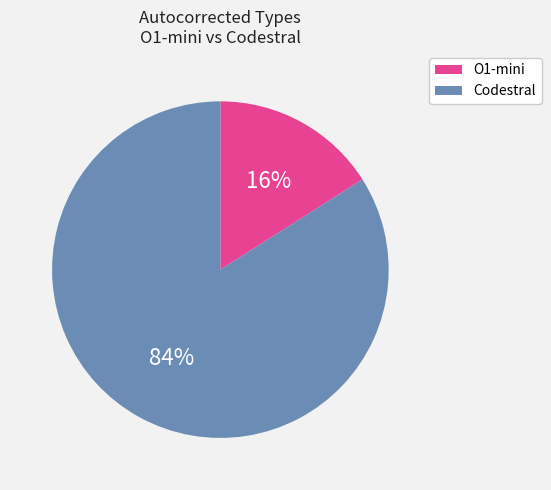

To the nearest percent, what is the average slice percentage?

50%